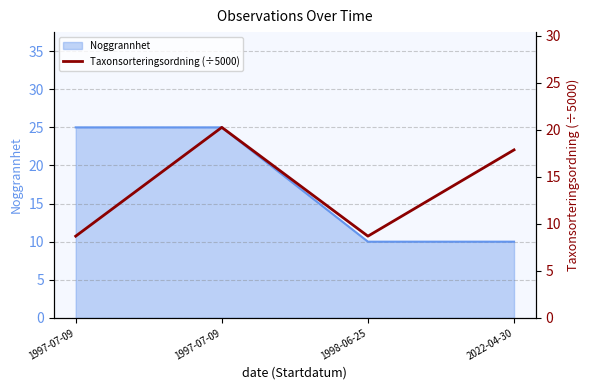

Reading right to left, extract all data points from this chart.

17.9	8.7	20.3	8.7